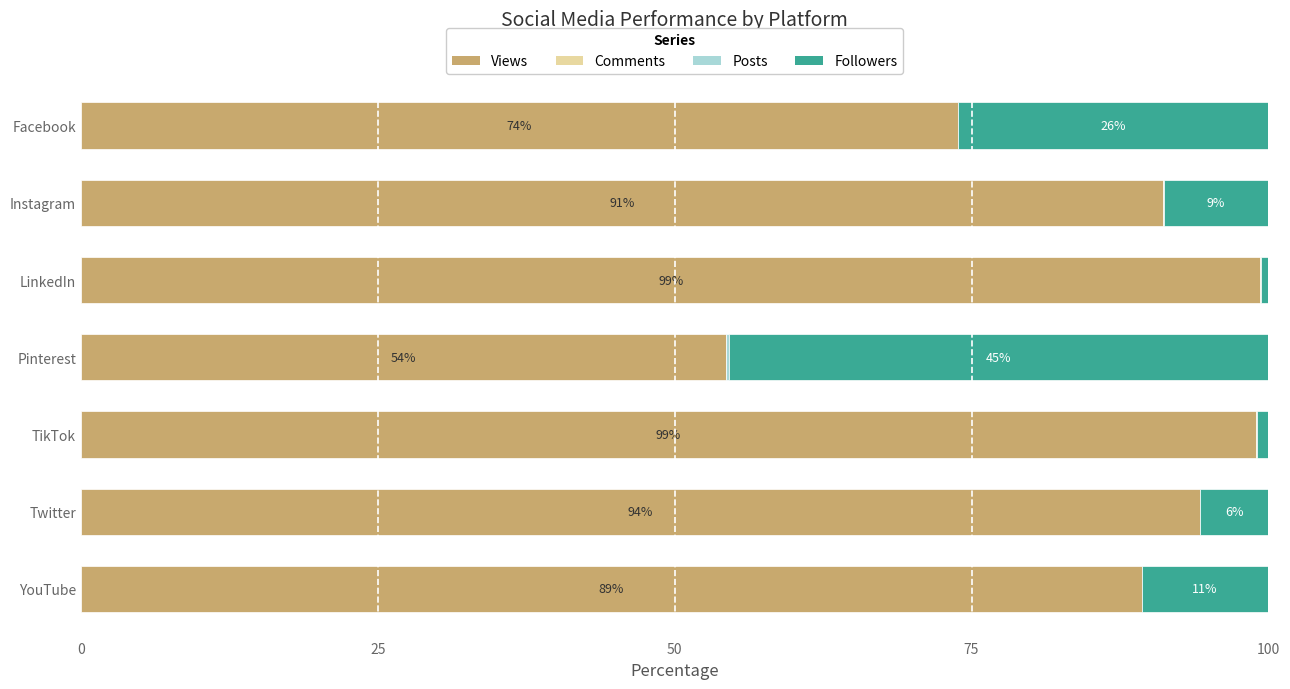

At which label is Views closest to 76?

Facebook